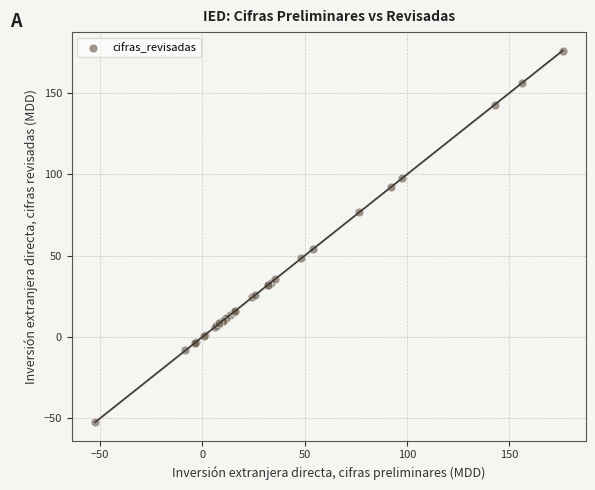

What Y value in the scatter plot is closest to 61?

54.1